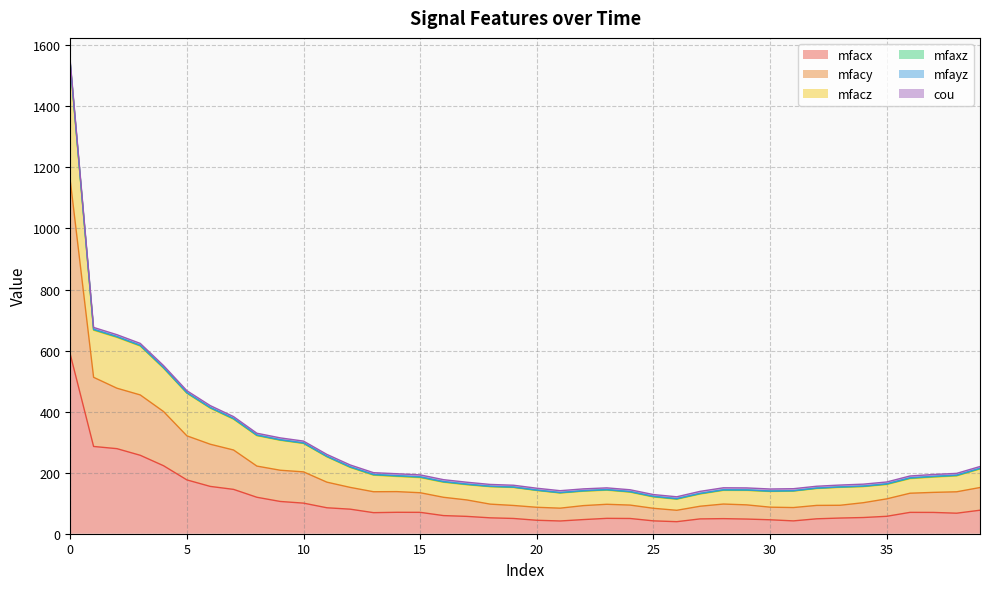

What is the highest value of the mfacx series?

587.4